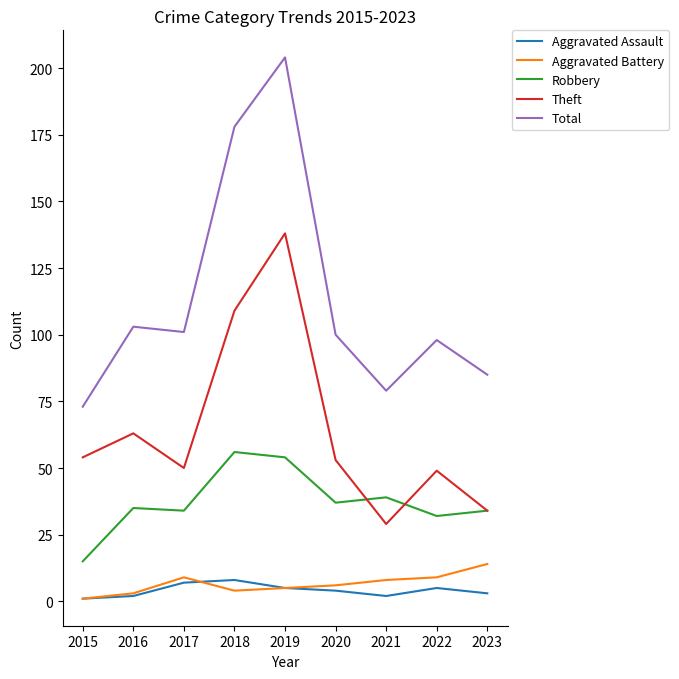

The Aggravated Assault series shows 5 at 2019. True or false?

True